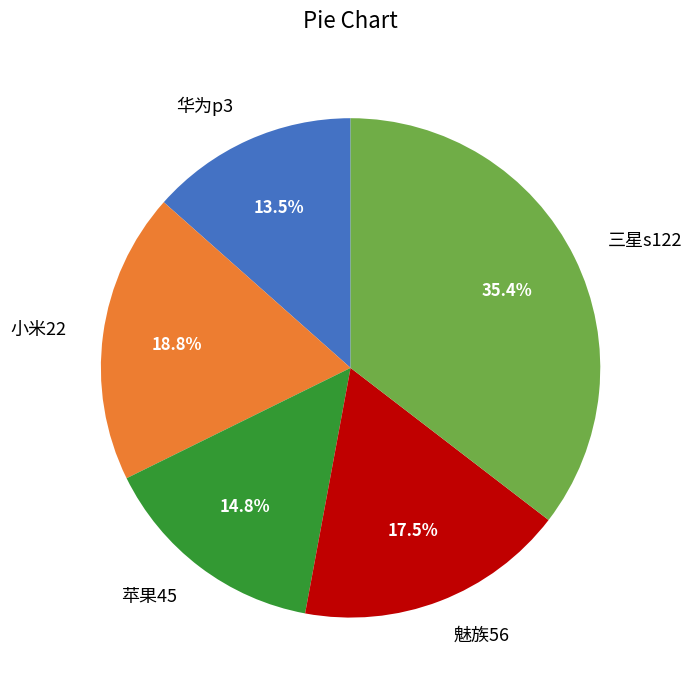

What is the smallest slice in the pie chart?

华为p3